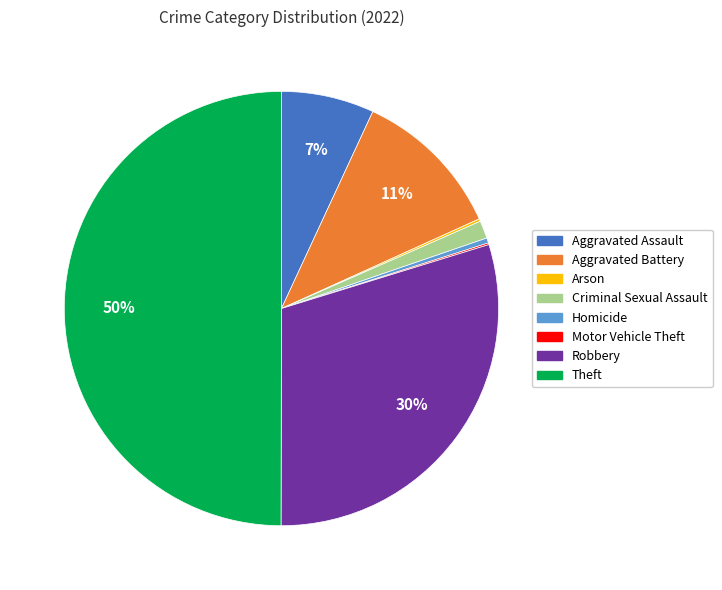

Is Aggravated Assault the majority of the pie?

No